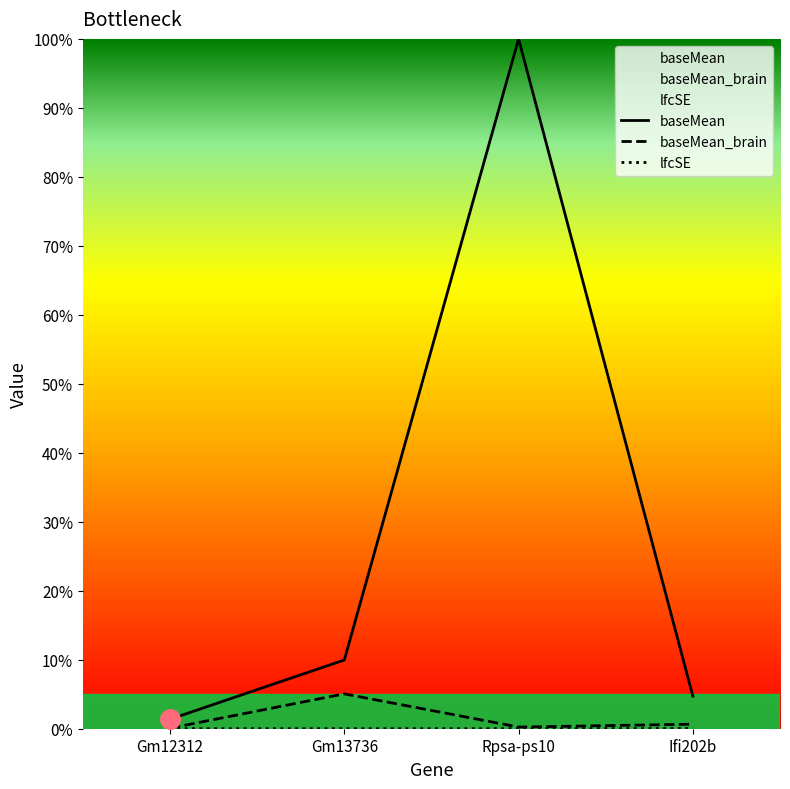

List the labels in order of lfcSE value, largest first.

Ifi202b, Gm12312, Rpsa-ps10, Gm13736